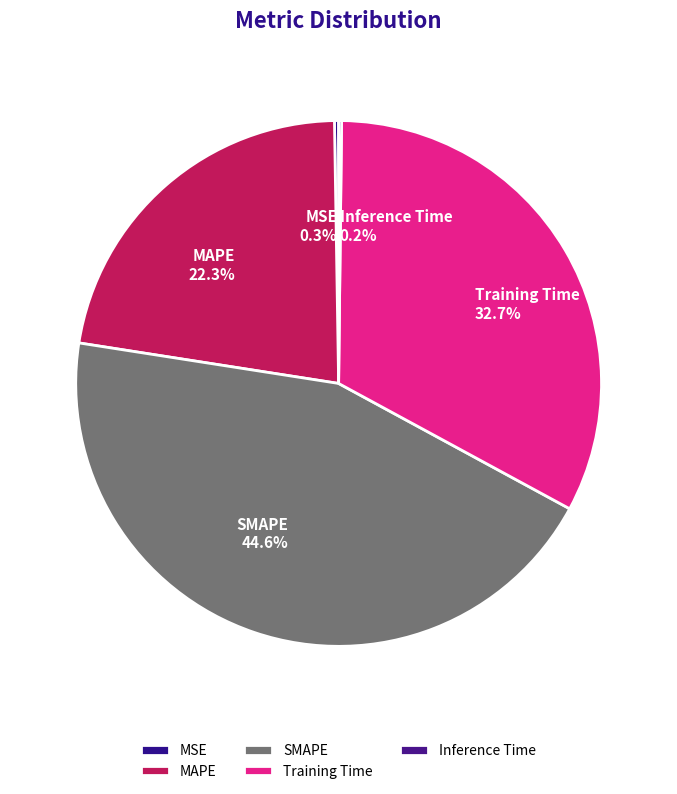

Does SMAPE represent more than half of the total?

No